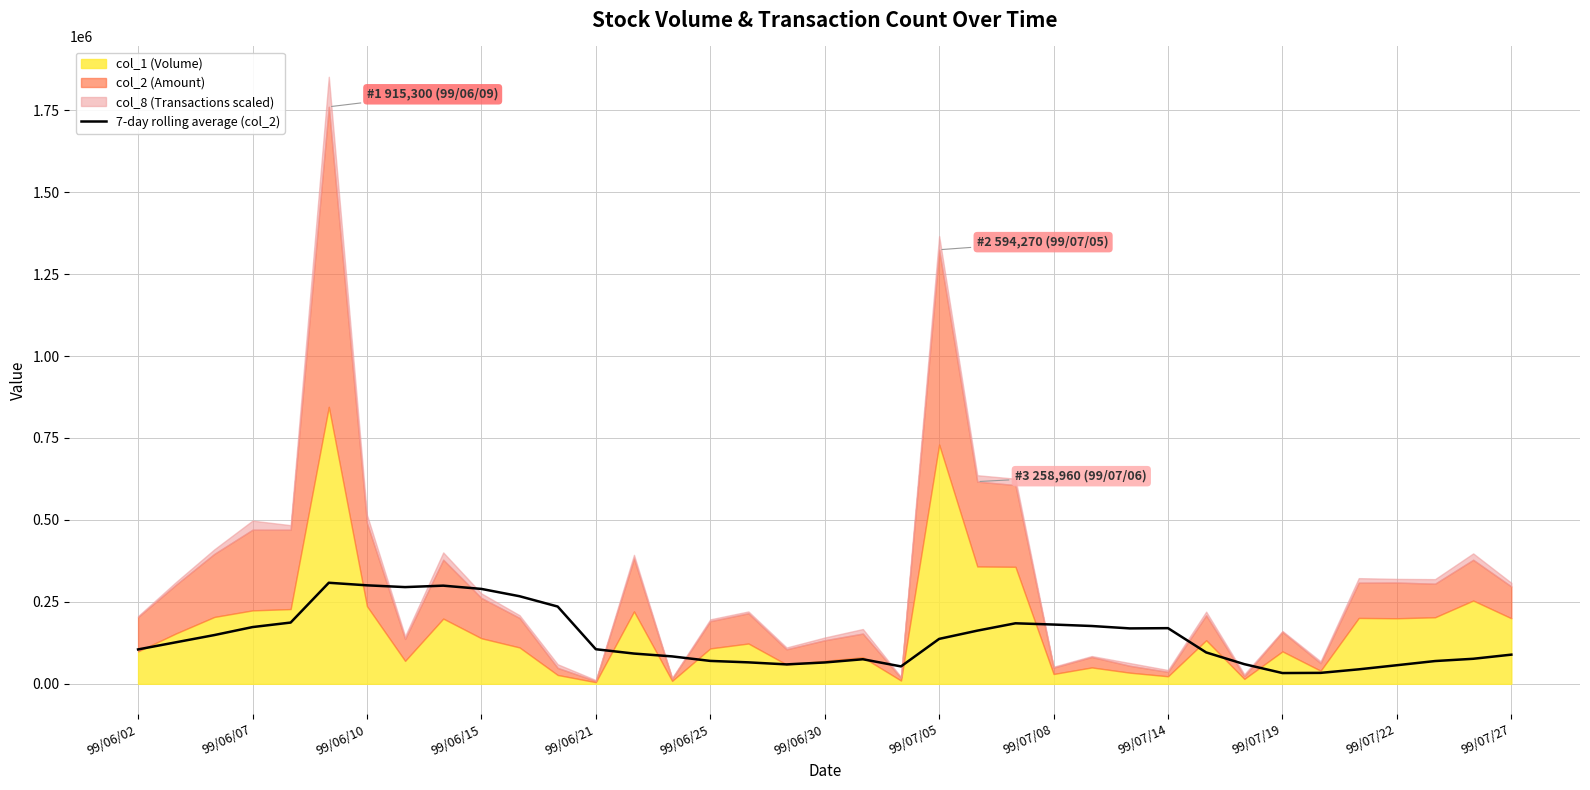

What is the highest value of the 7-day rolling average (col_2) series?

308303.3